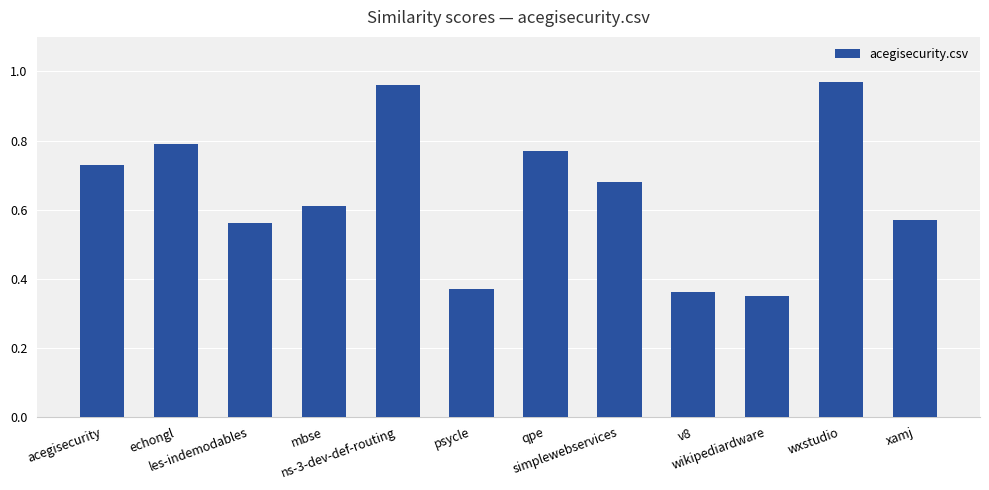

What is the label of the 6th bar from the left?

psycle